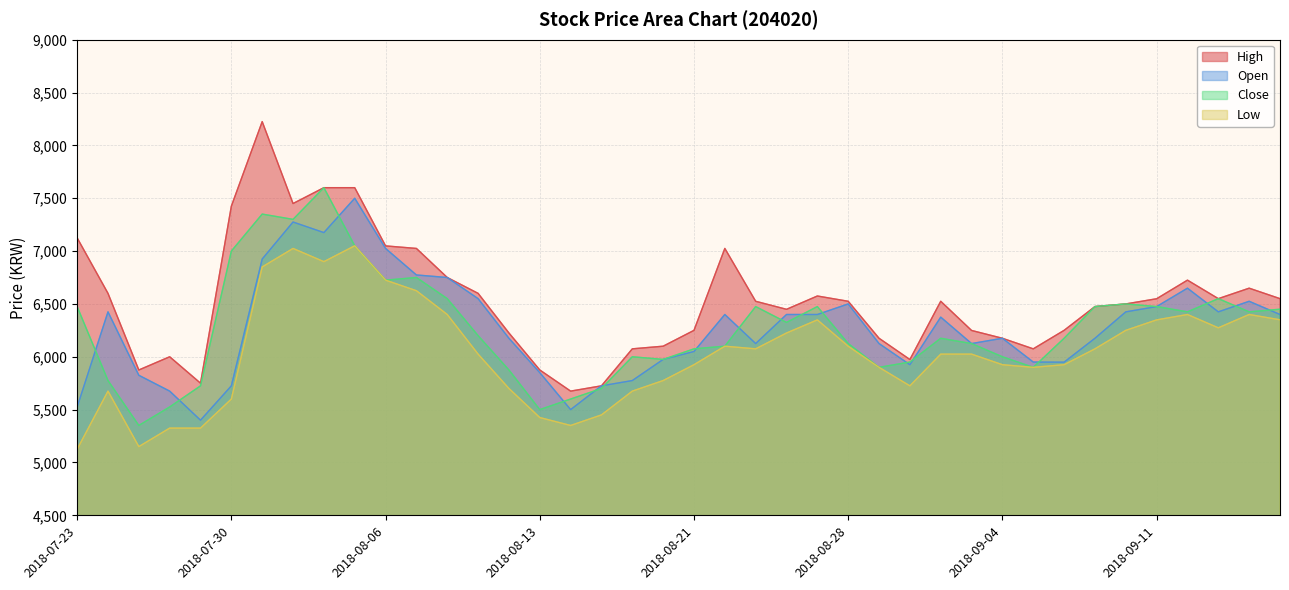

What is the difference between the second highest and minimum values in the Open series?

1875